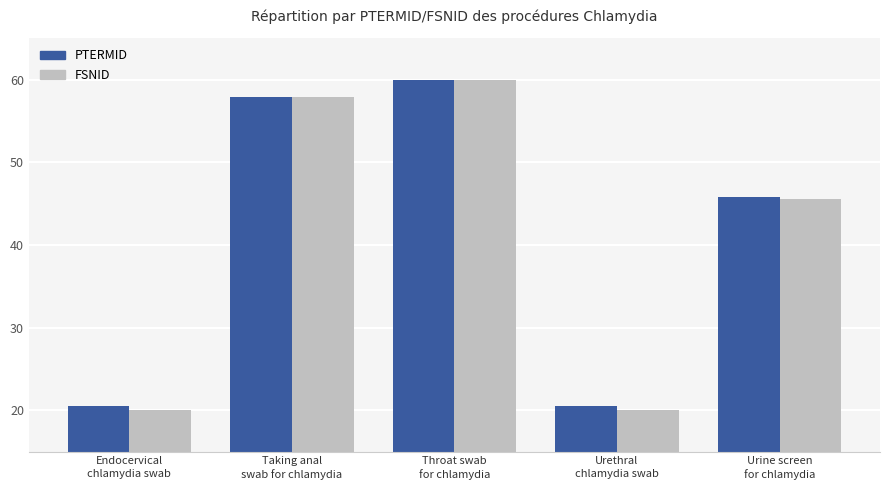

What are all the series names shown in the legend?

PTERMID, FSNID